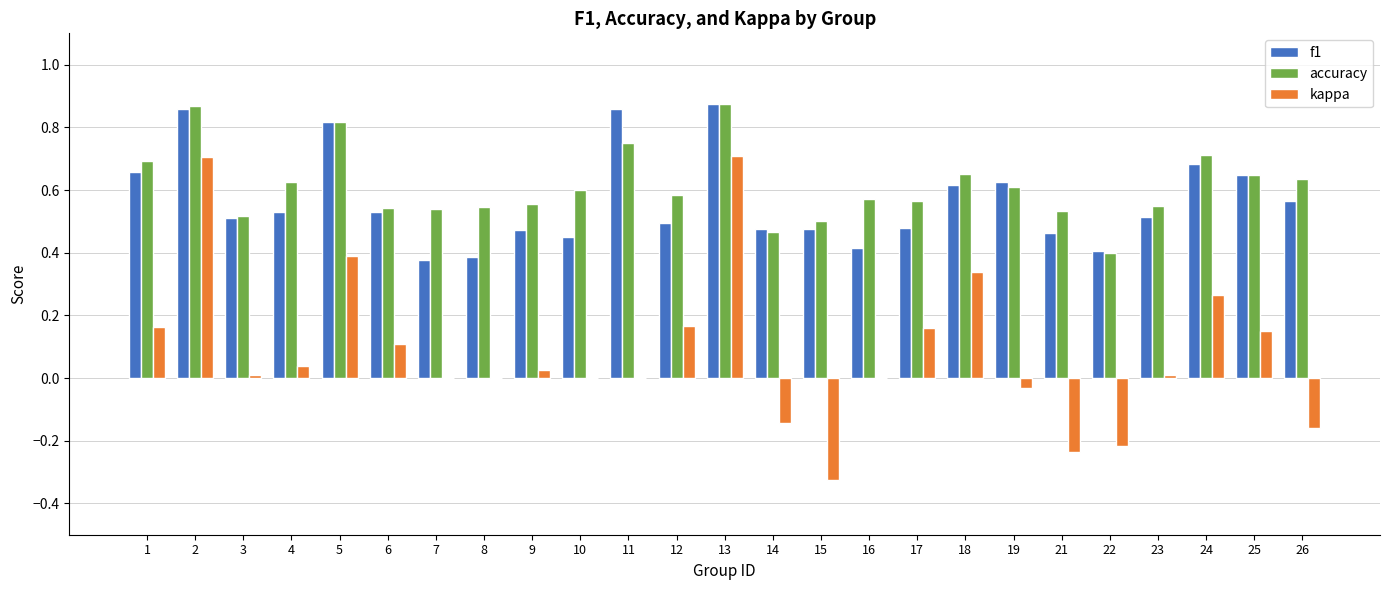

Which series changed the most between 4 and 15?

kappa